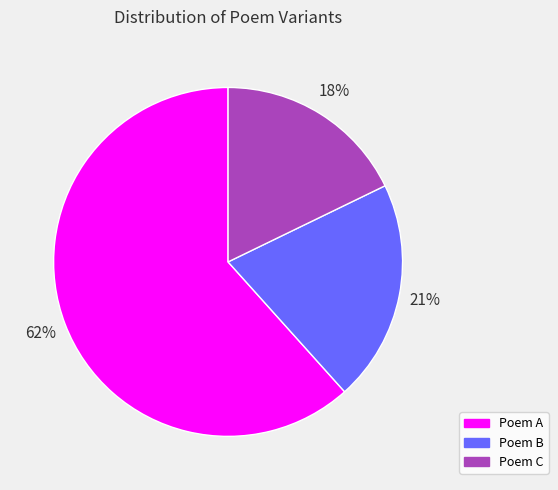

True or false: Poem A accounts for 76% of the total.

False